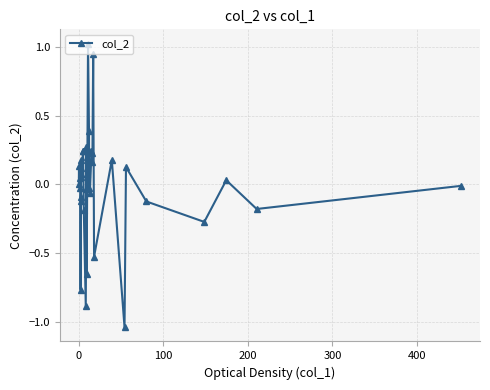

True or false: there are more than 2 points higher than both neighbors.

True